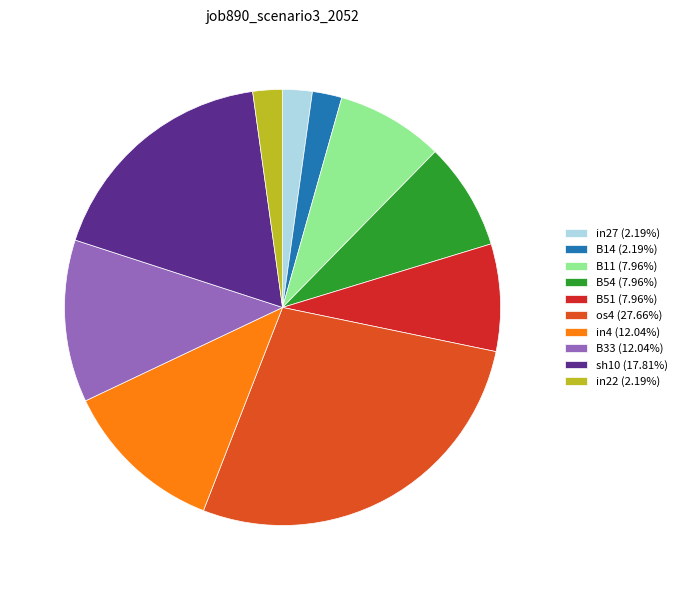

Count the number of slices in the pie.

10